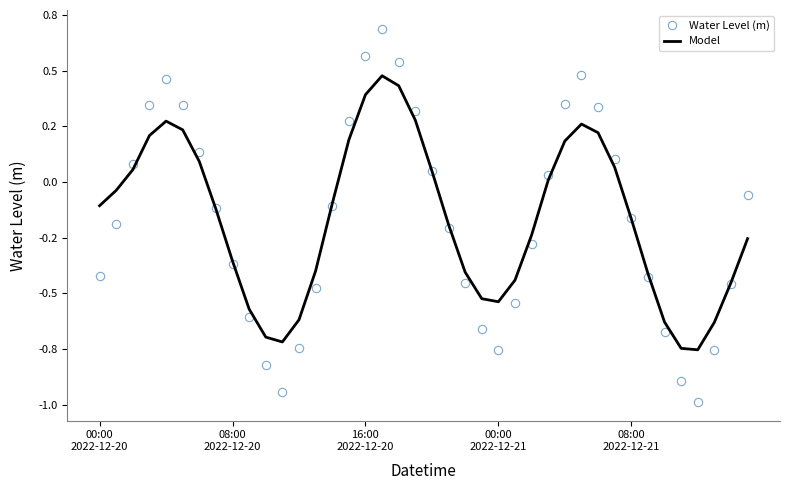

Rank the series by their average value, from highest to lowest.

Model, Water Level (m)